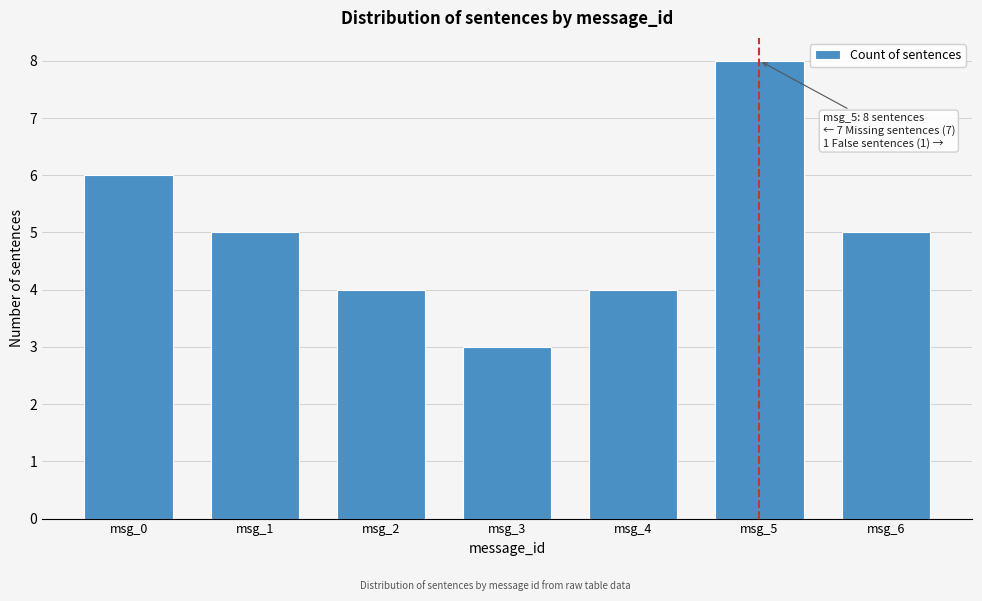

Reading left to right, what are all the values shown in this chart?

6	5	4	3	4	8	5